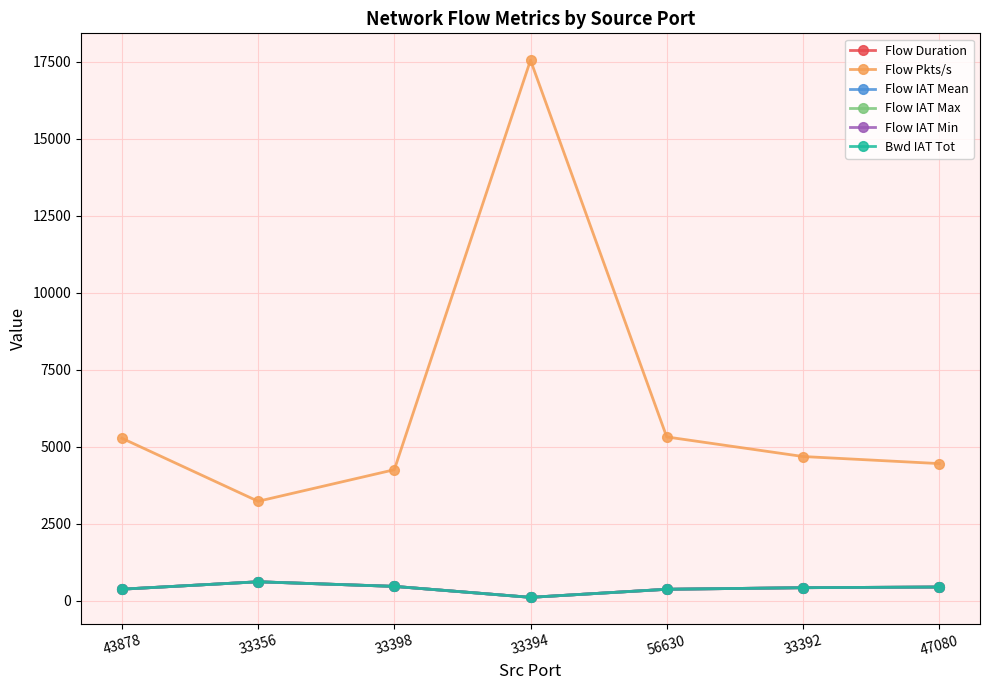

What position from the right is 43878?

7